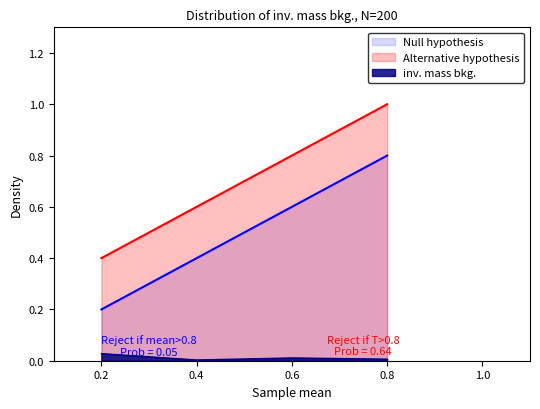

Which category has the lowest value across all series?

0.4